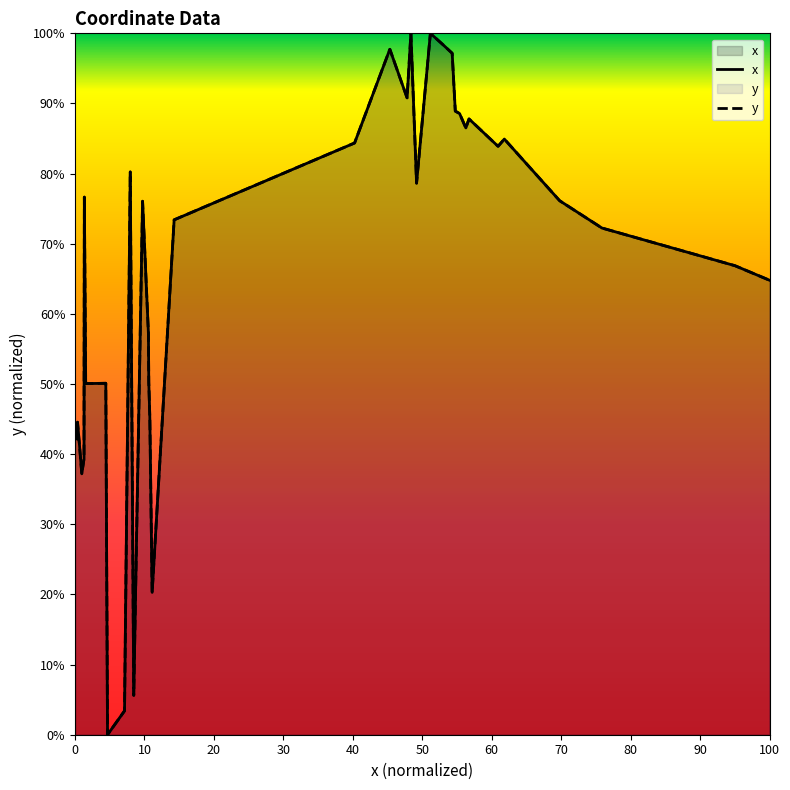

Does the chart display data point markers on the line(s)?

No